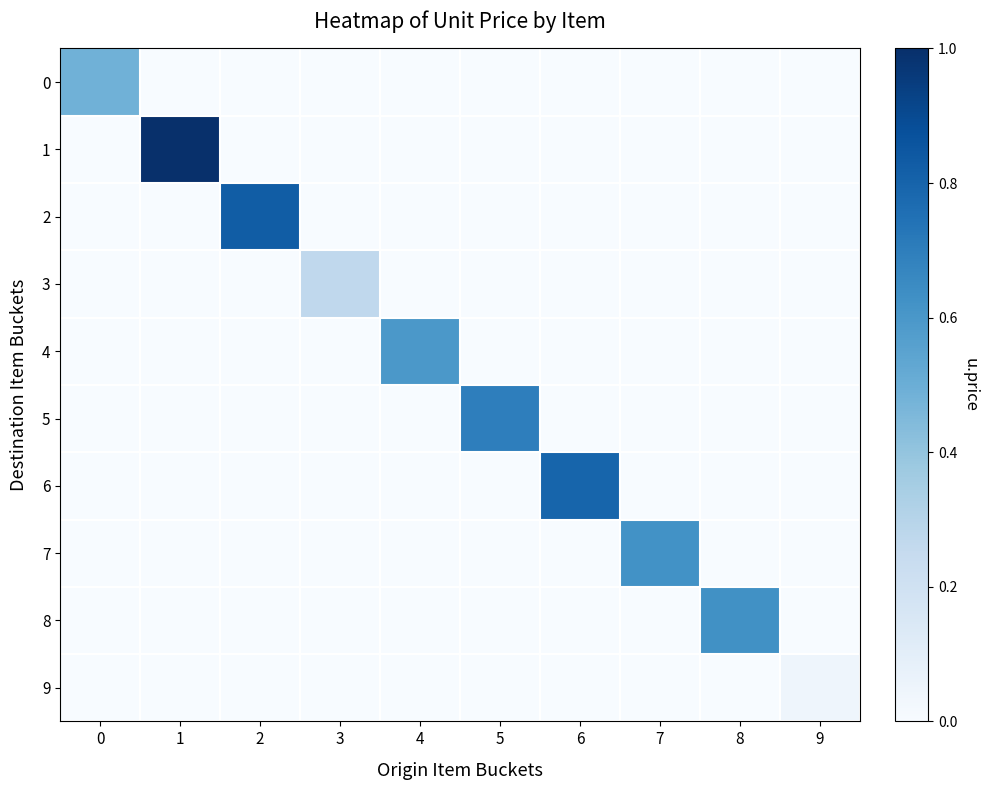

Count the number of data series in this chart.

10